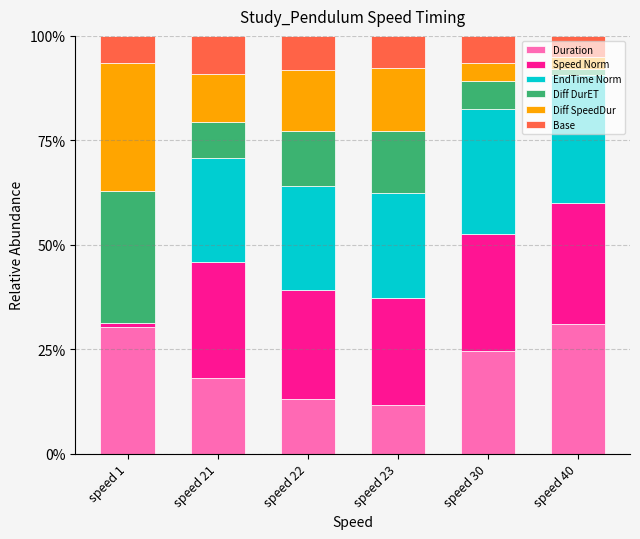

Which series has the largest total across all categories?

Speed Norm